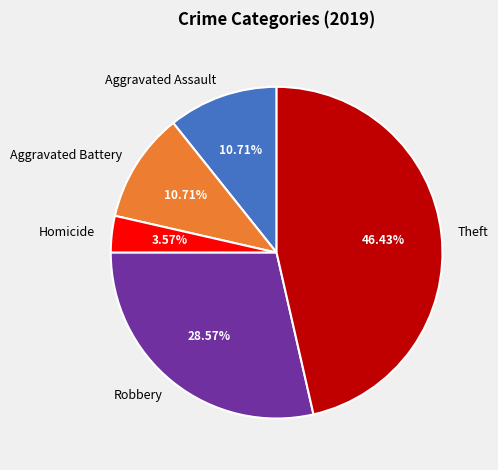

What percentage is NOT represented by Theft?

53.6%